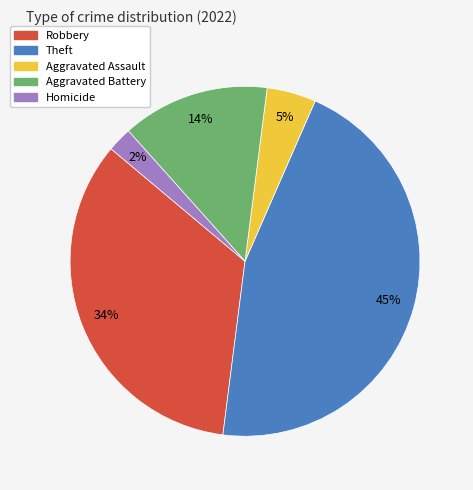

Combined, do Aggravated Assault and Aggravated Battery account for over 50%?

No